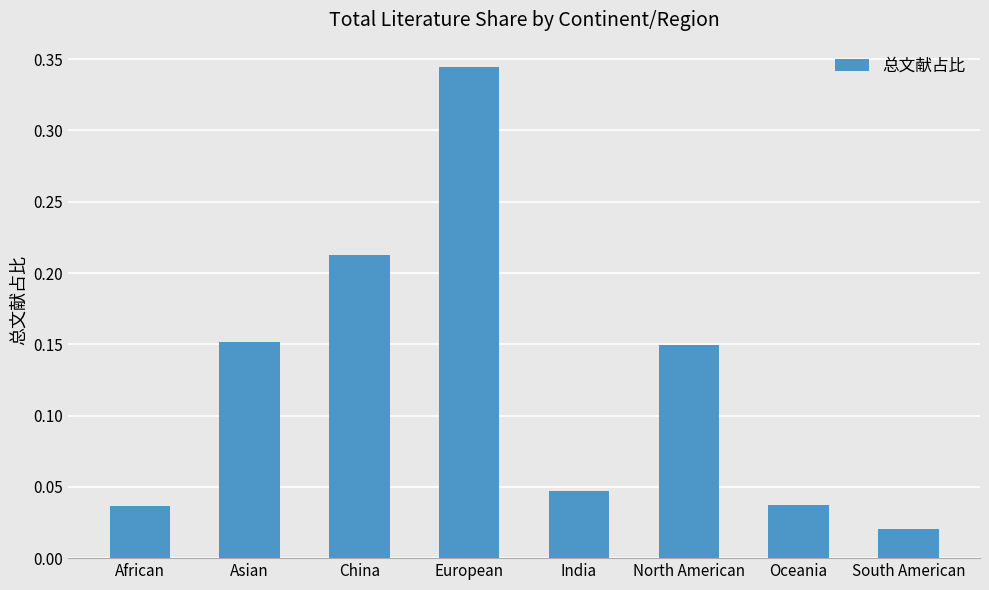

What is the label of the 7th bar from the right?

Asian